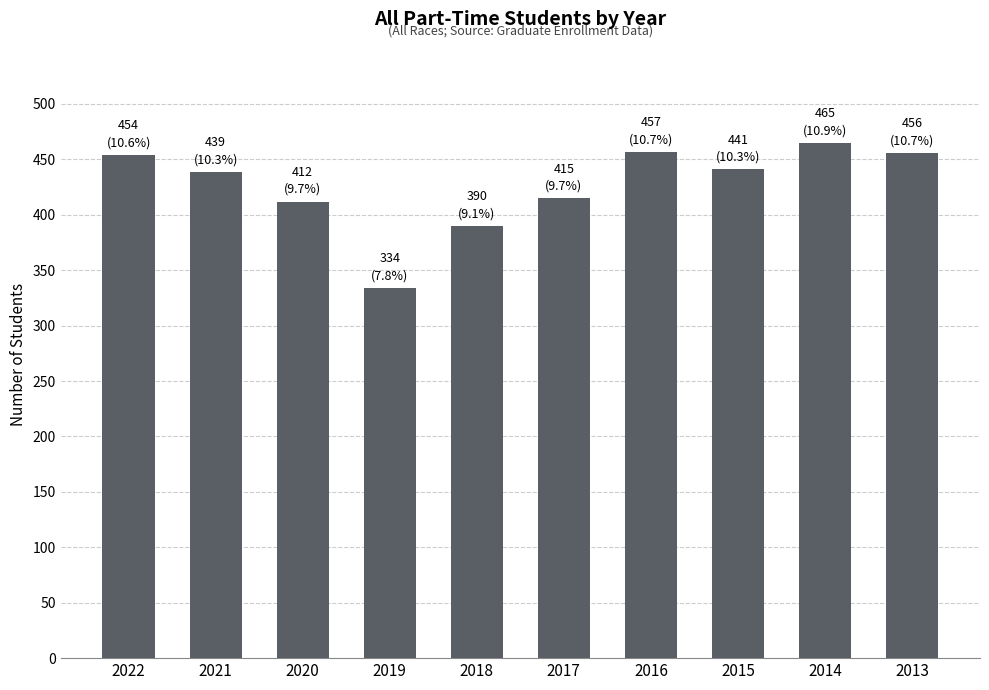

Read the value at 2018.

390